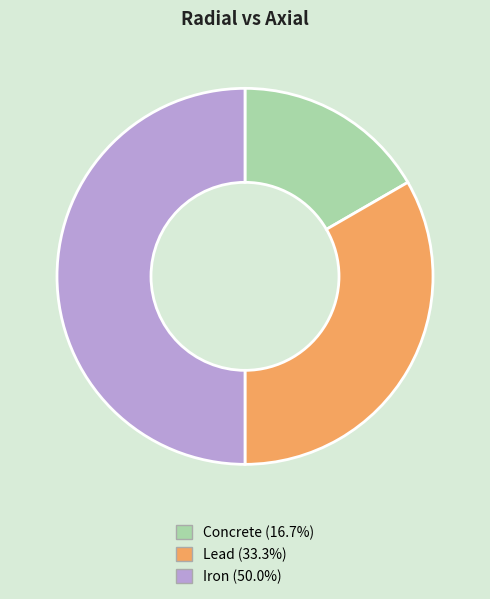

Does Concrete (16.7%) represent more than half of the total?

No